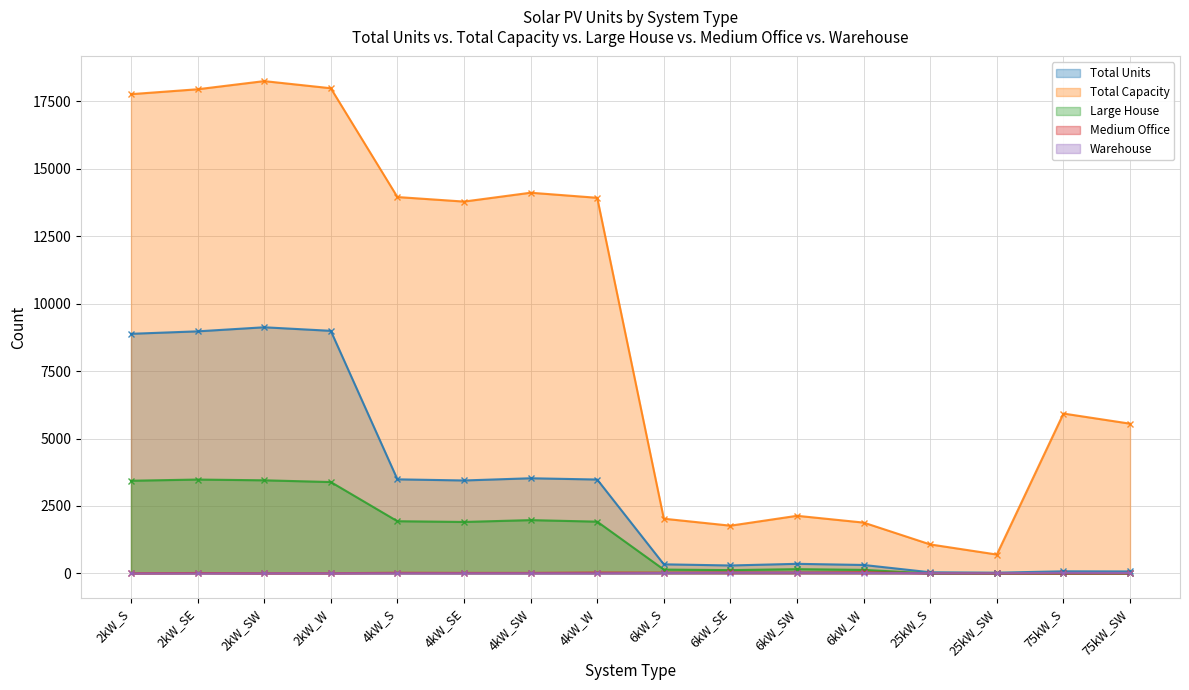

Does the chart have visible grid lines?

Yes